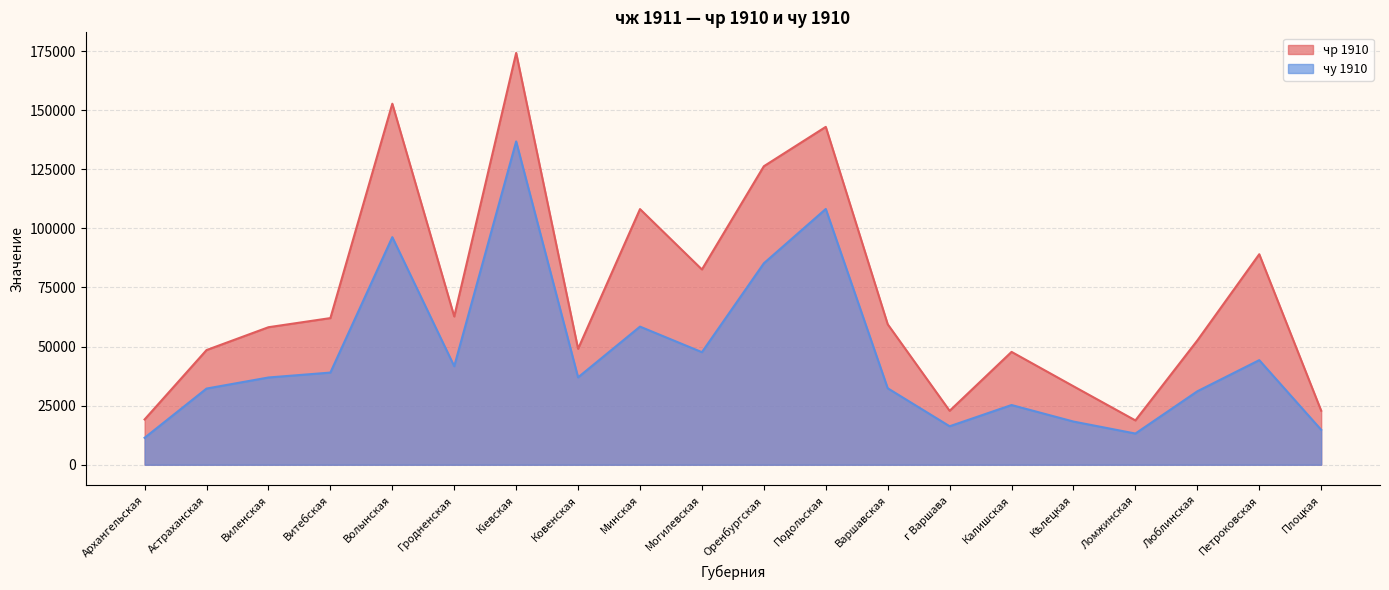

List the series in order of their overall mean, lowest first.

чу 1910, чр 1910